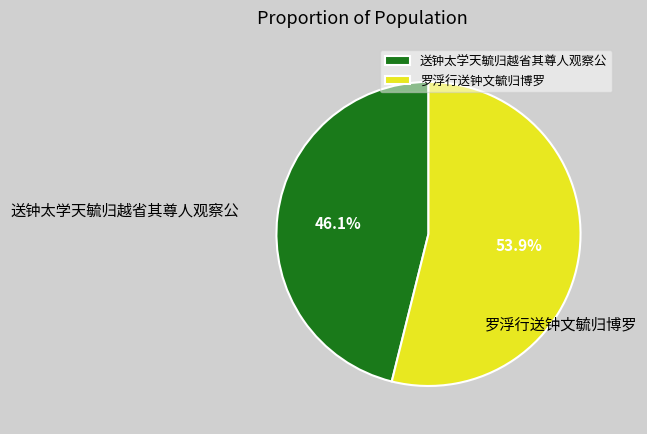

Which category has the smallest portion of the pie?

送钟太学天毓归越省其尊人观察公